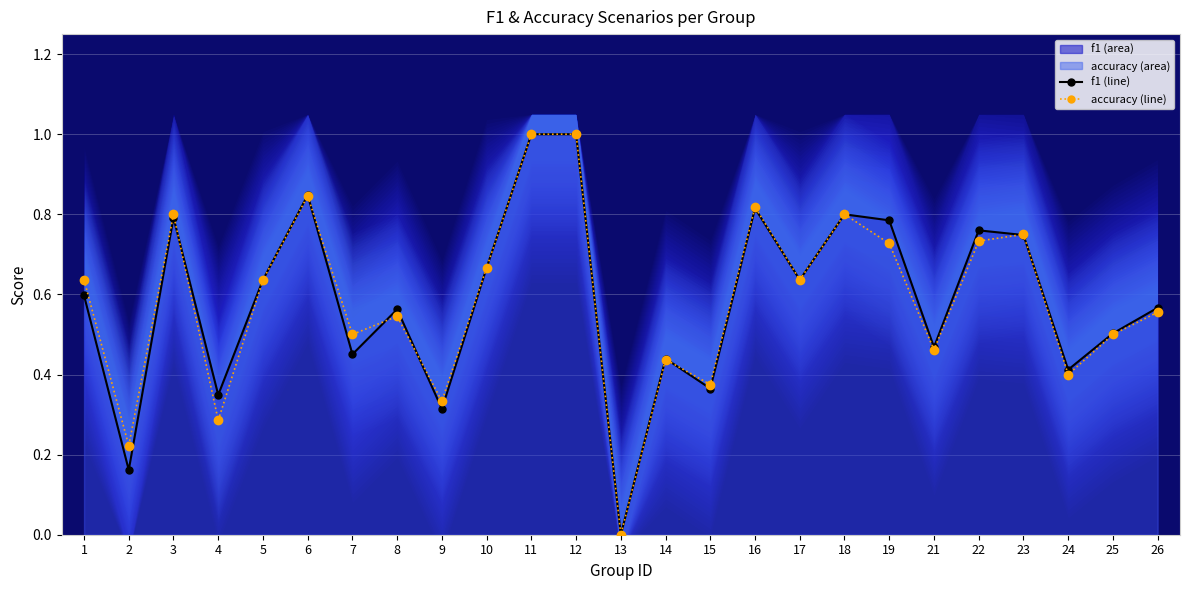

Count the number of categories in the chart.

25